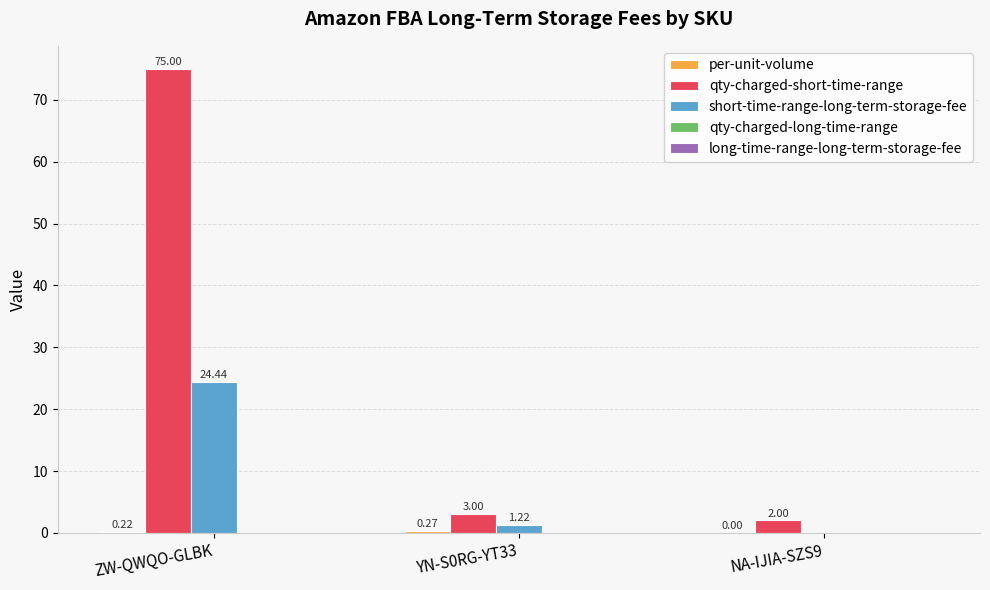

Which label corresponds to the largest value in the chart?

ZW-QWQO-GLBK